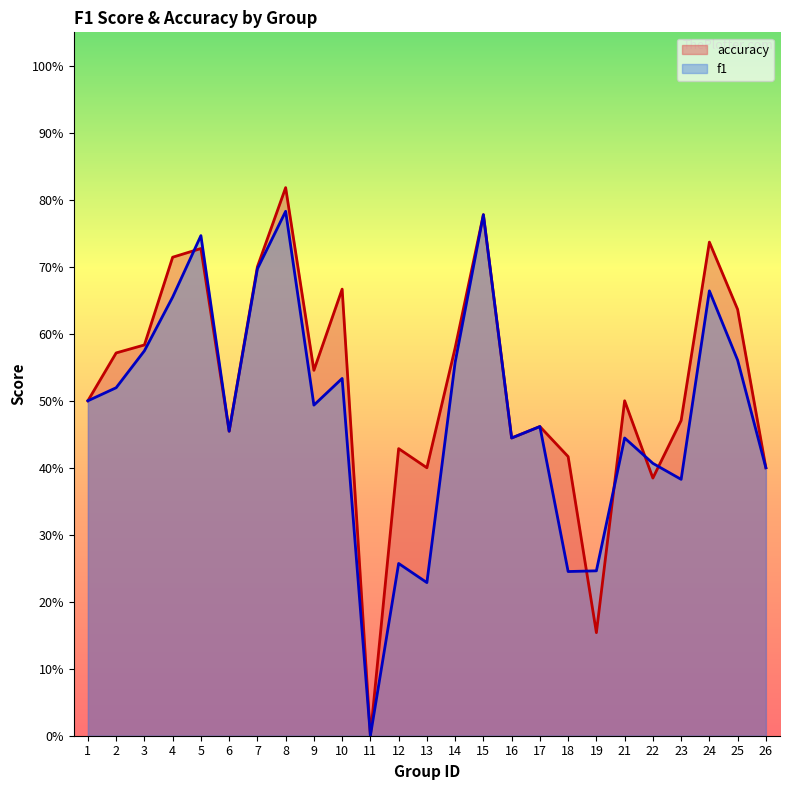

True or false: accuracy has a value of 0.3 at 12.

False